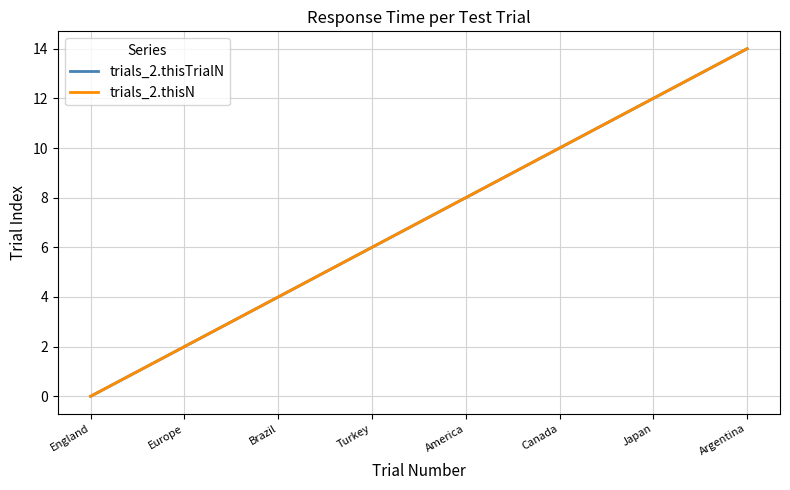

What is the difference between the second highest and minimum values in the trials_2.thisTrialN series?

13